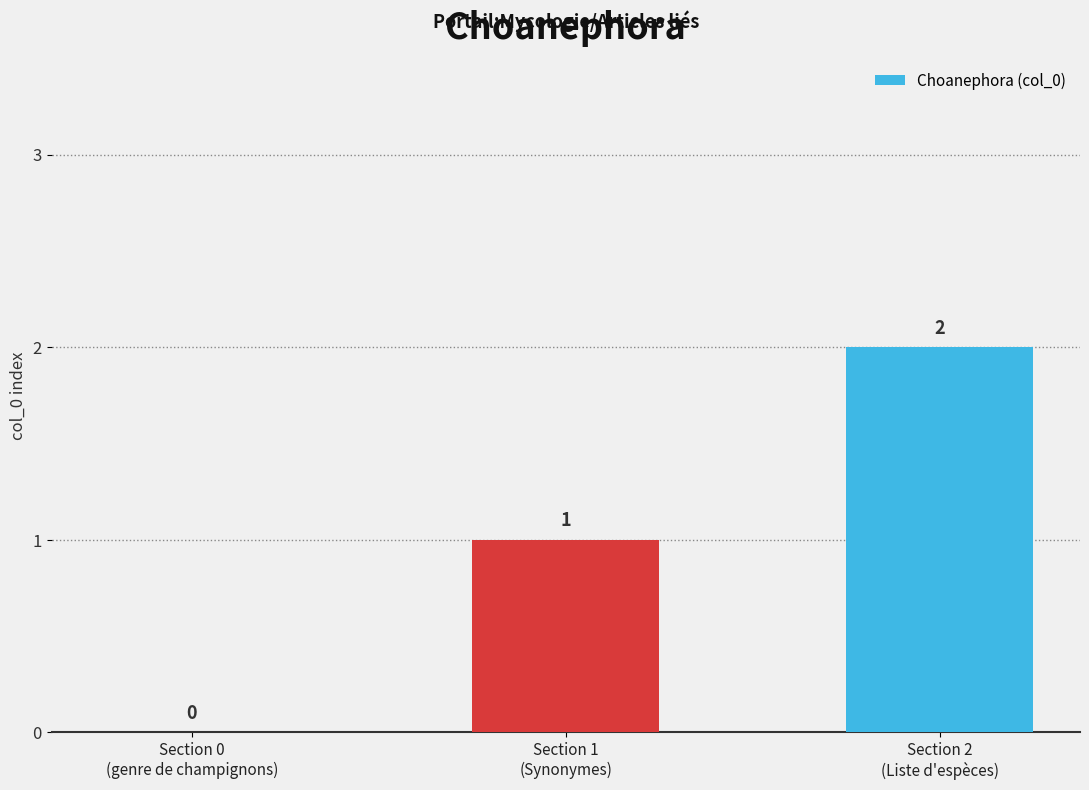

What is the change in value from Section 0
(genre de champignons) to Section 2
(Liste d'espèces)?

+2